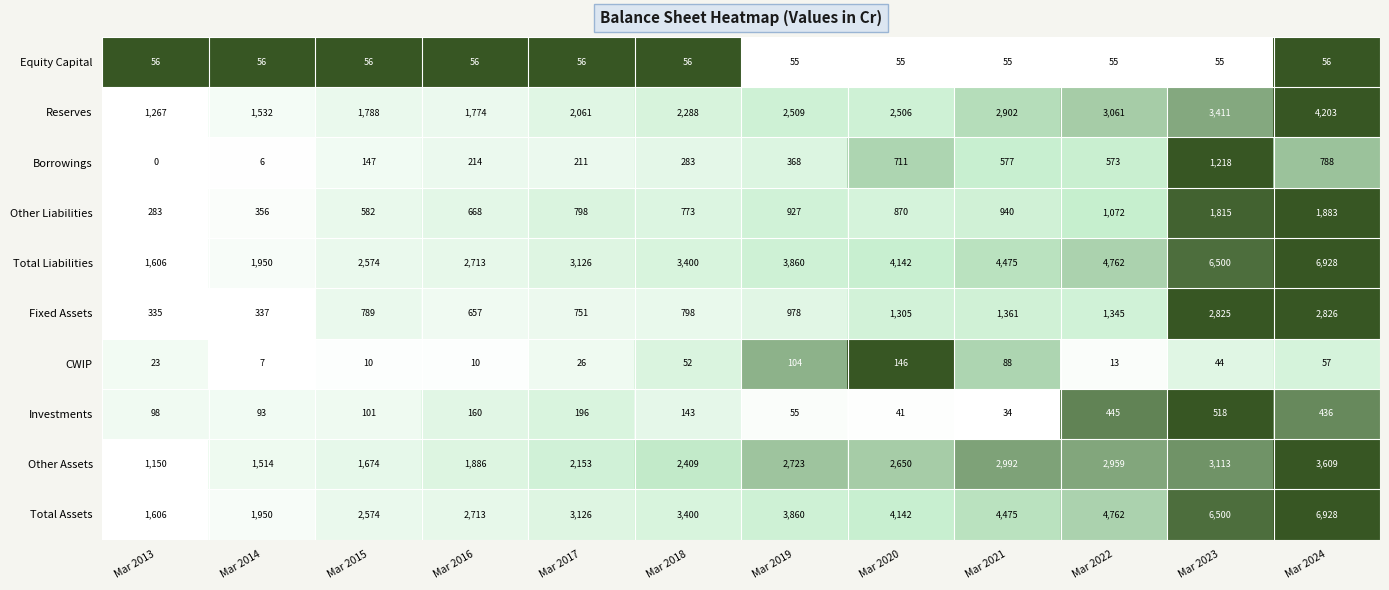

What is the difference between the maximum and minimum values in the Borrowings series?

1218